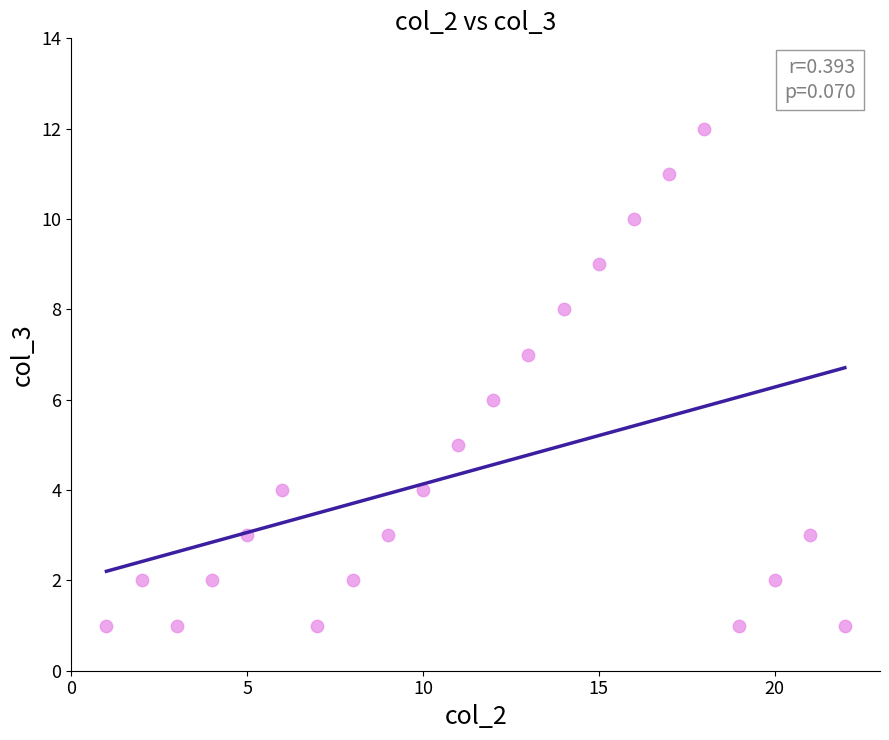

What is the range of X values (max minus min)?

21